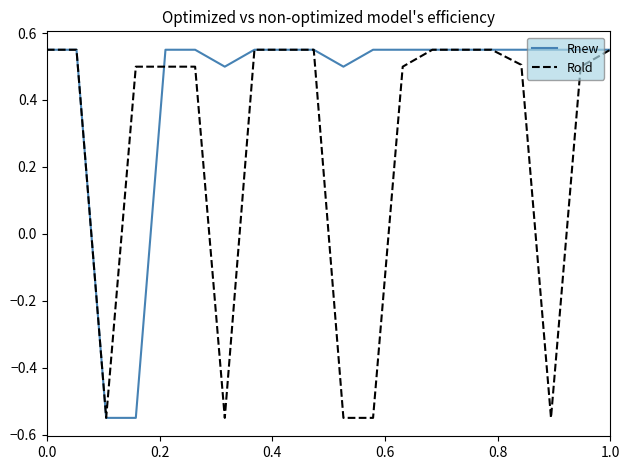

True or false: Rold has more than 0 points higher than both neighbors.

True